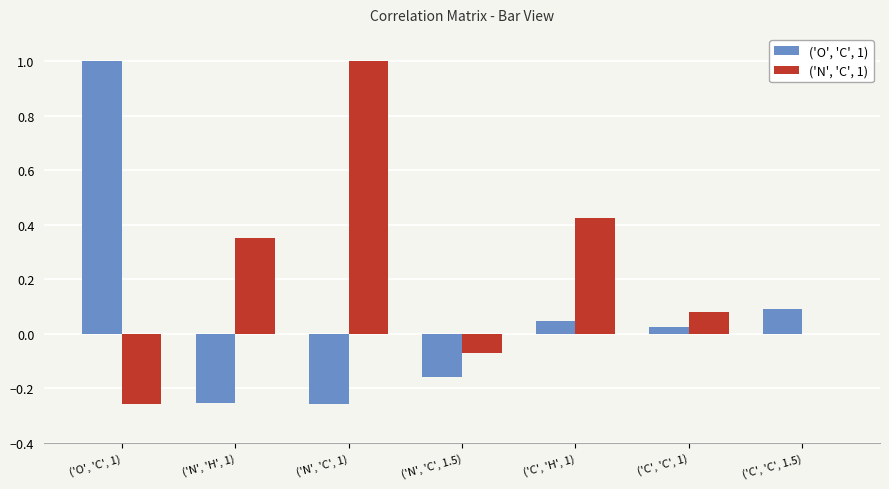

The ('N', 'C', 1) series shows -0.0 at ('N', 'C', 1.5). True or false?

False